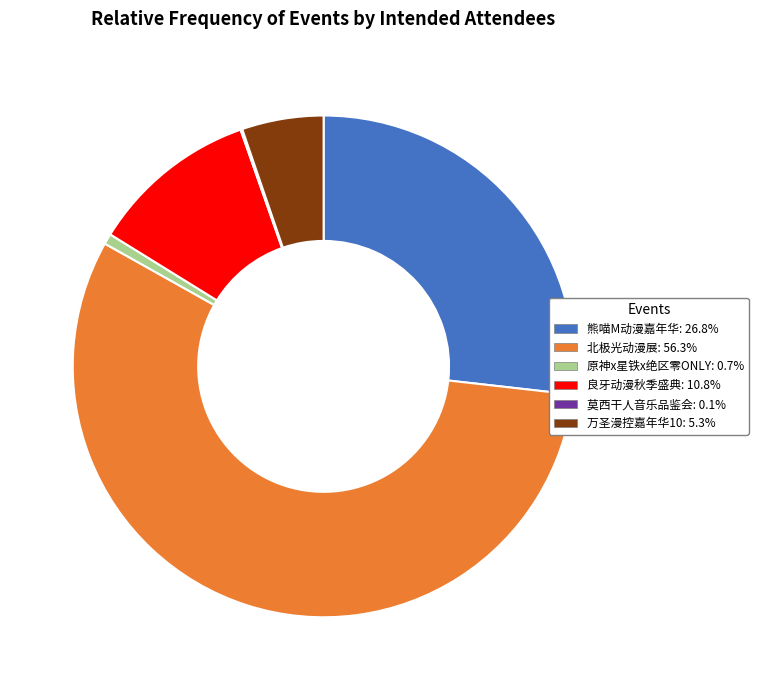

How many slices are in this pie chart?

6